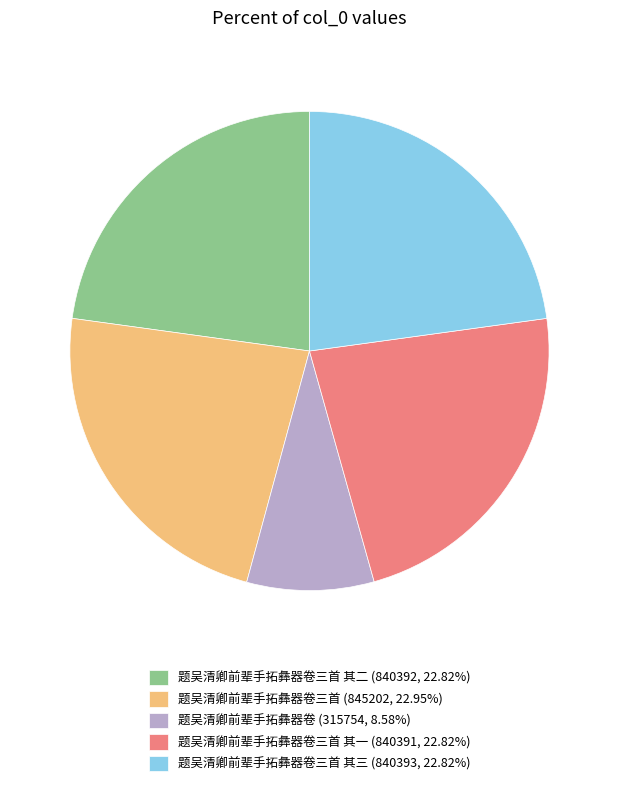

Is there a majority slice in this chart?

No